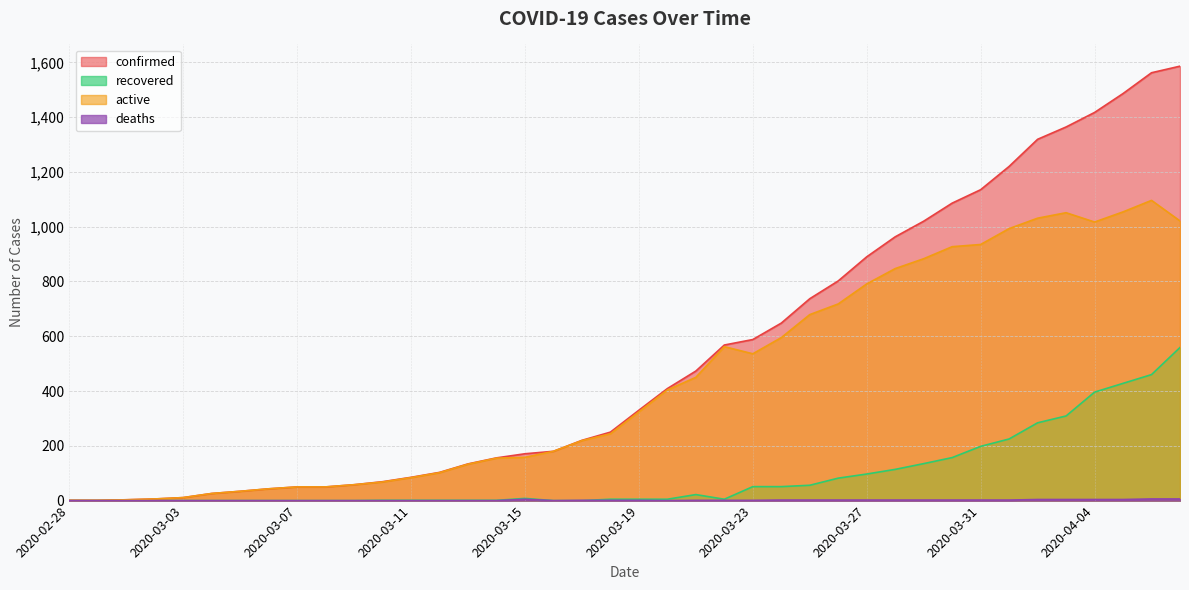

Which has a higher value, 2020-03-15 or 2020-03-12?

2020-03-15